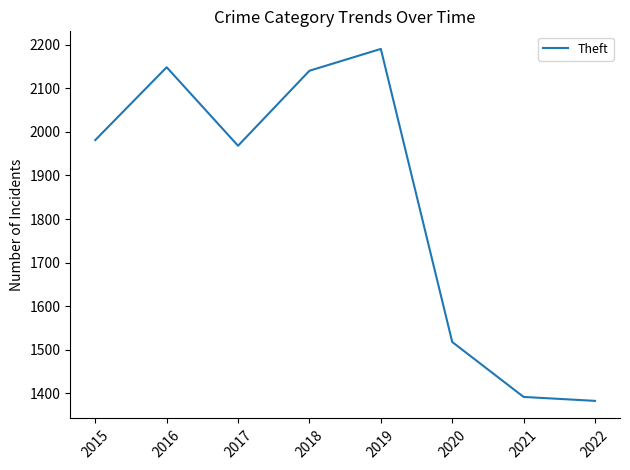

Rank the categories by value from lowest to highest.

2022, 2021, 2020, 2017, 2015, 2018, 2016, 2019